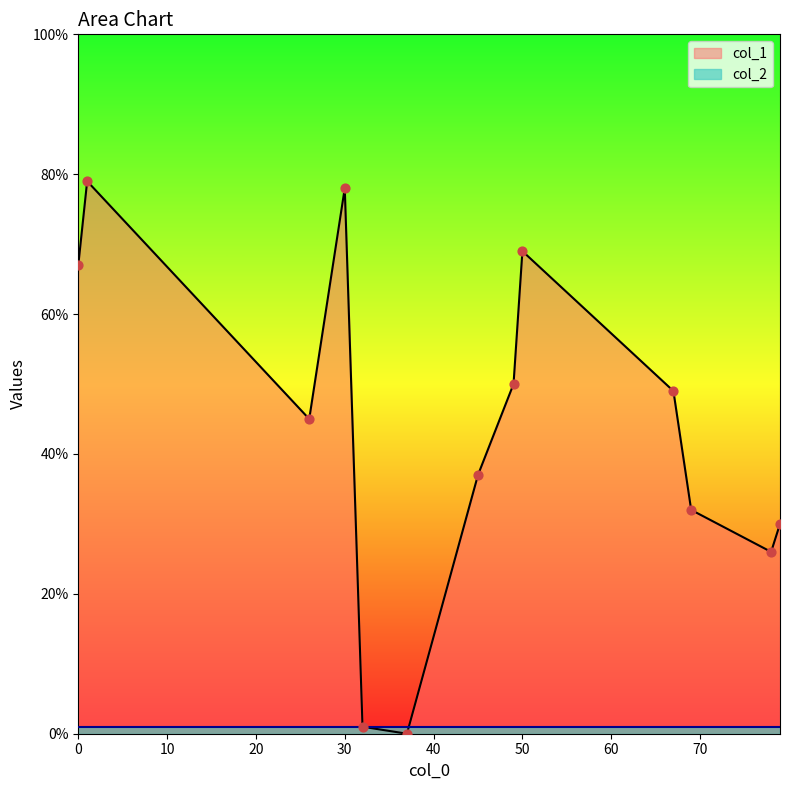

At which category is the sum across all series the highest?

1